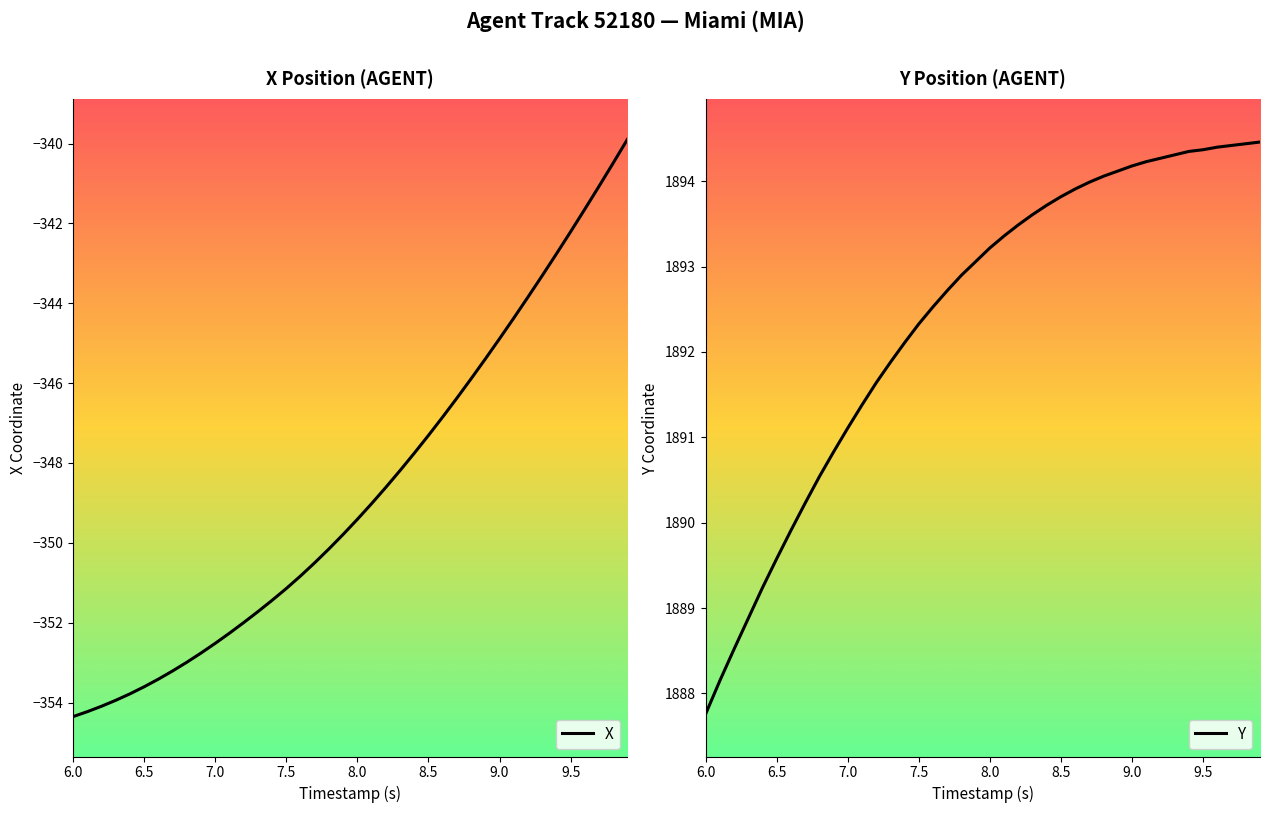

True or false: Y and X cross at least once.

False